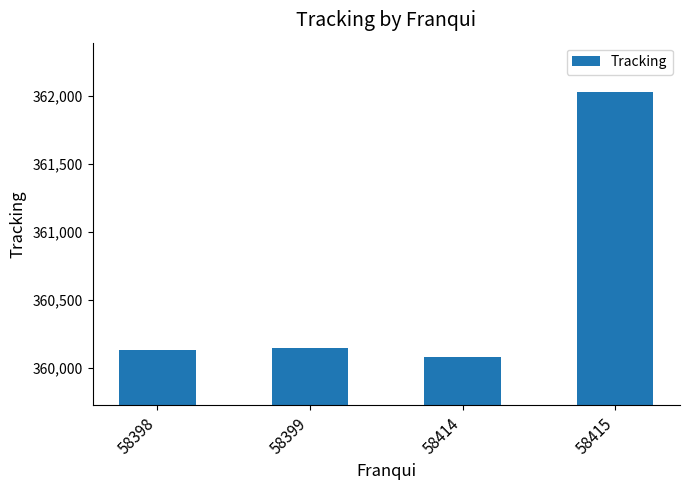

What is the sum of all values?

1442392